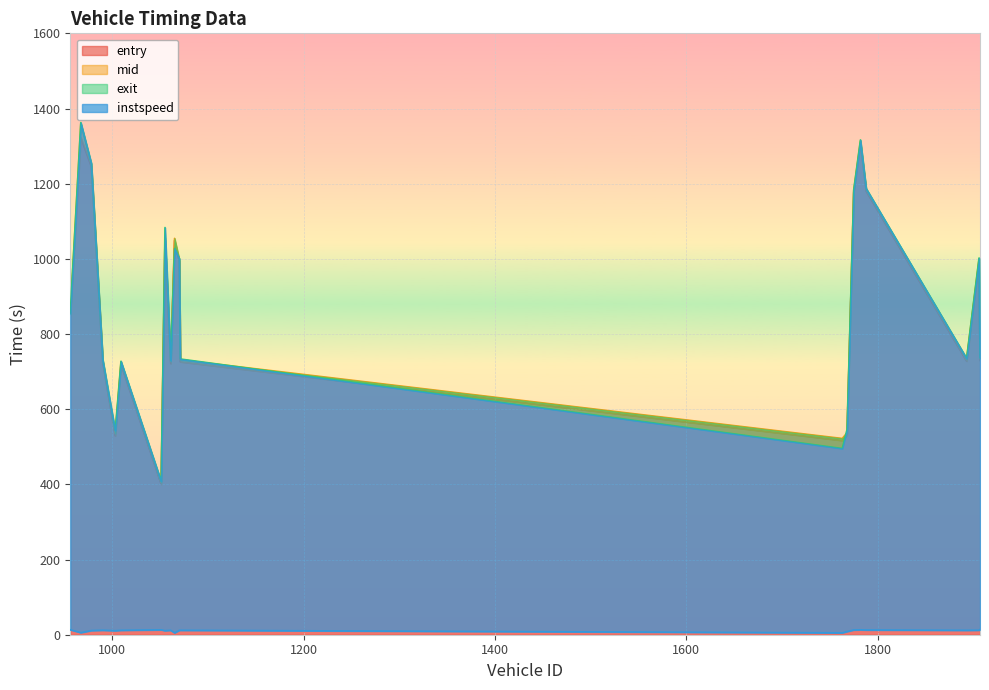

Which series ends up on top after the final intersection of exit and mid?

exit